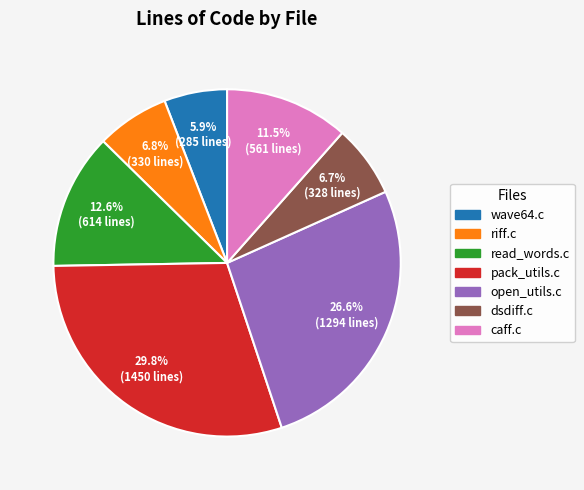

Is it true that pack_utils.c is 23% of the pie?

False